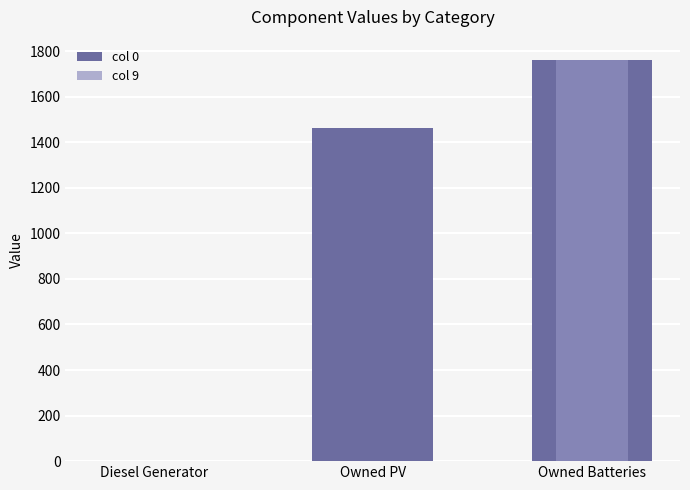

The value of col 0 at Owned Batteries is 1762. True or false?

True